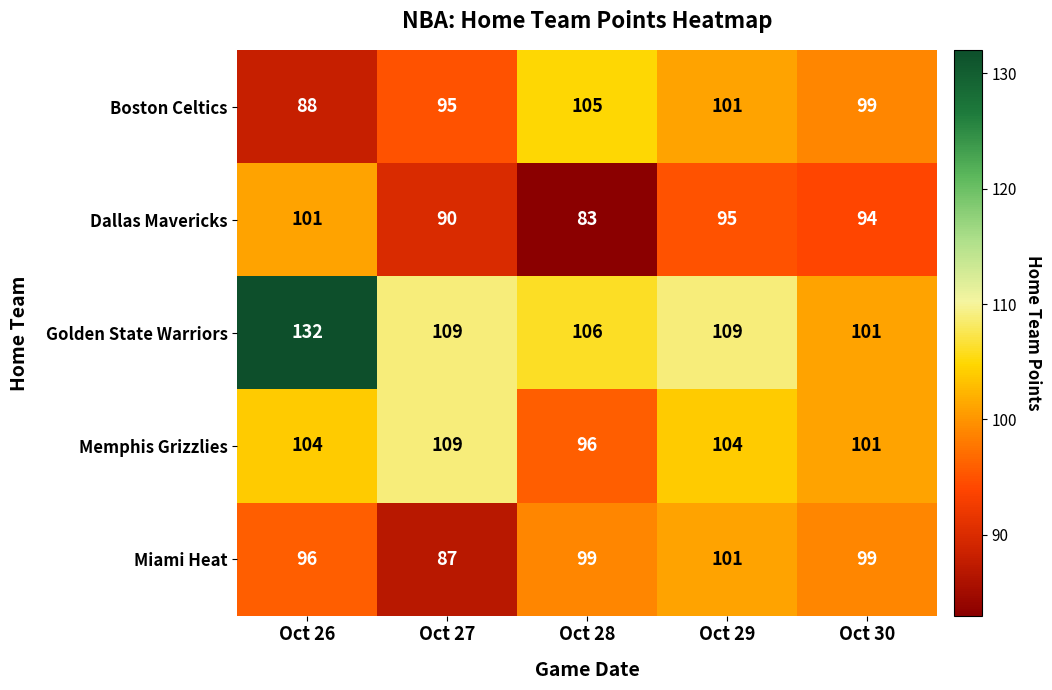

What is the average value of the Dallas Mavericks series?

93